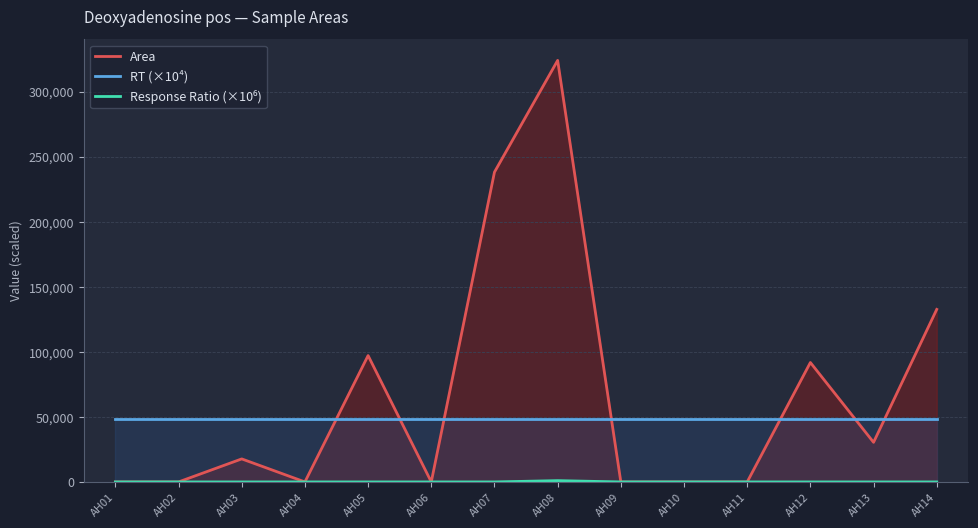

At which category does the chart reach its peak across all series?

AH08